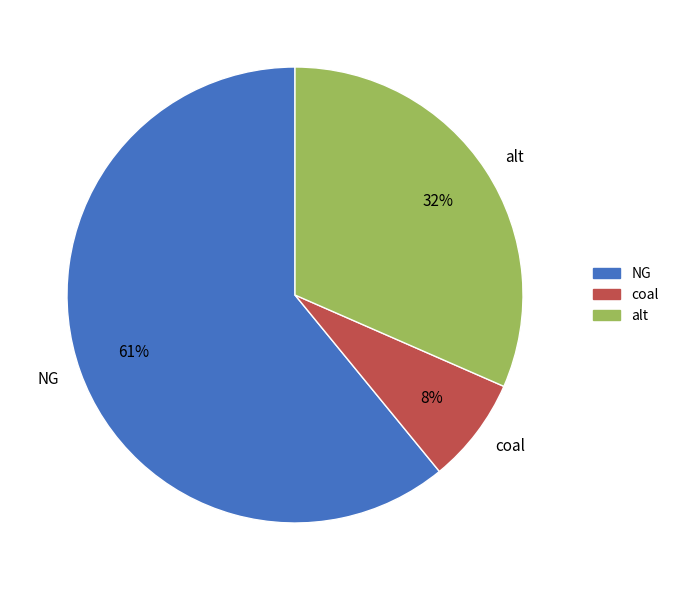

Is the sum of coal and alt greater than half?

No